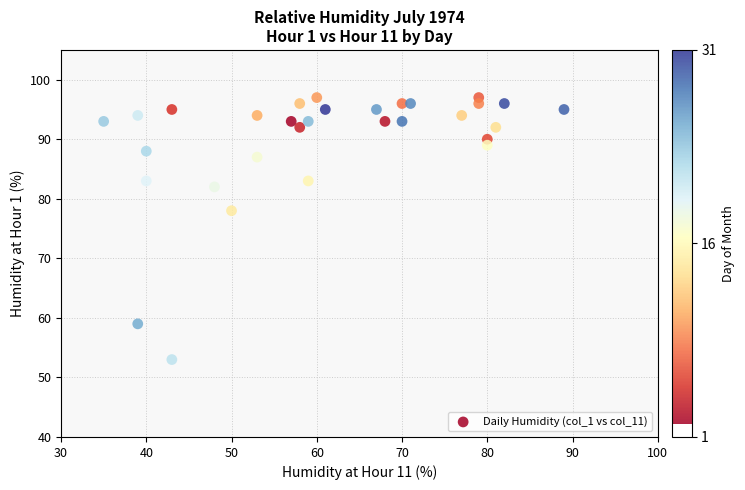

What is the range of Y values (max minus min)?

44